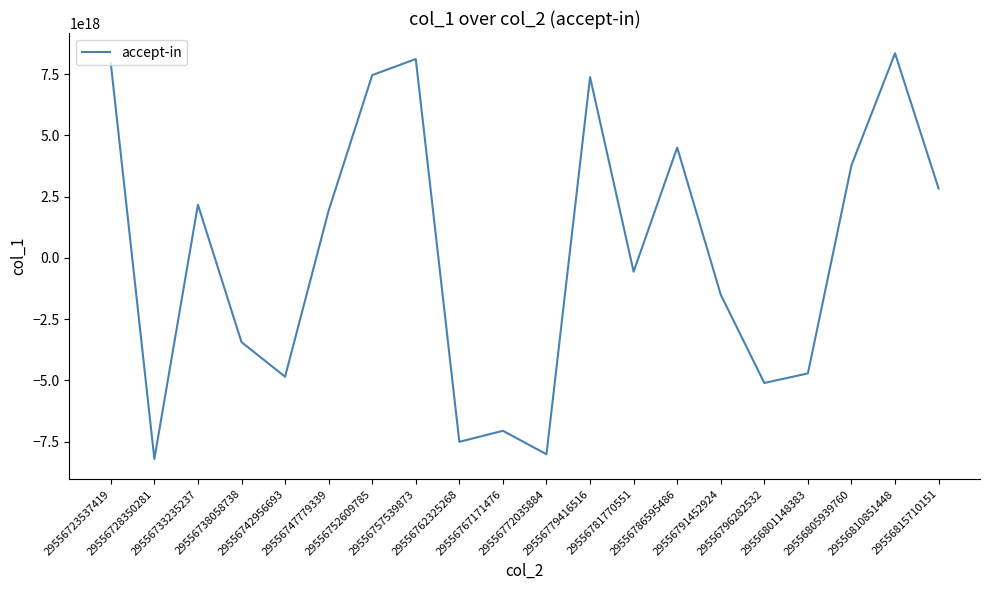

What is the value of the 6th point from the left?

1932291417015226112